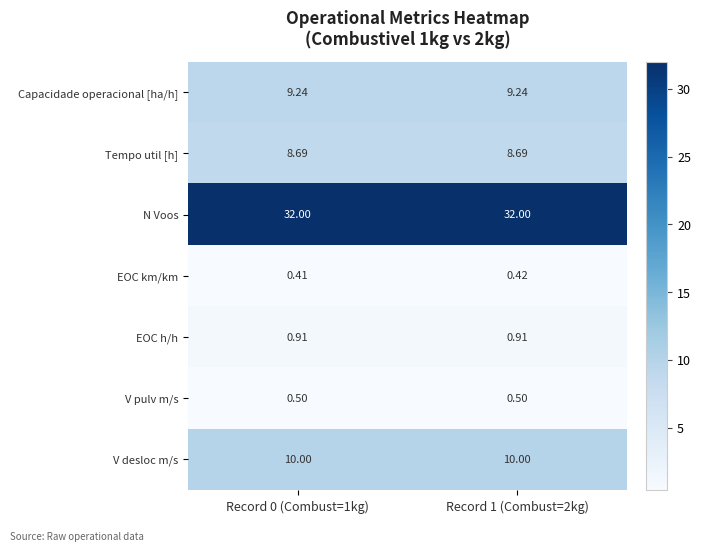

Rank the series by their maximum value, from lowest to highest.

EOC km/km, V pulv m/s, EOC h/h, Tempo util [h], Capacidade operacional [ha/h], V desloc m/s, N Voos